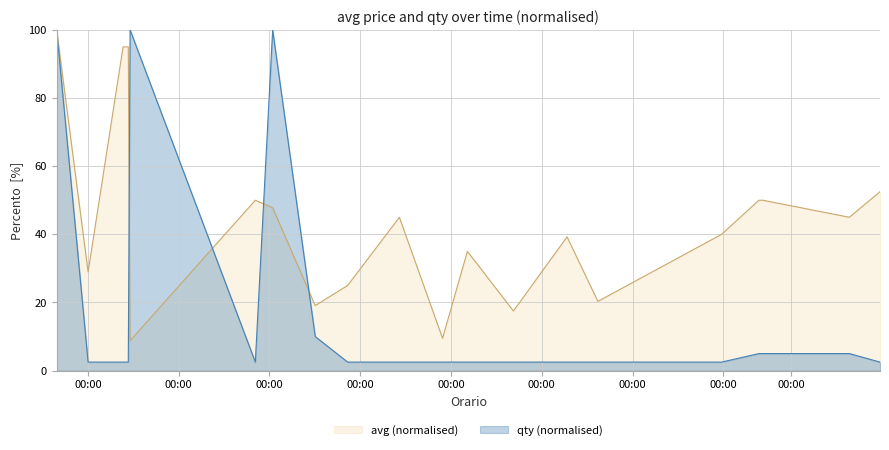

List the series in order of their peak value, highest first.

avg, qty